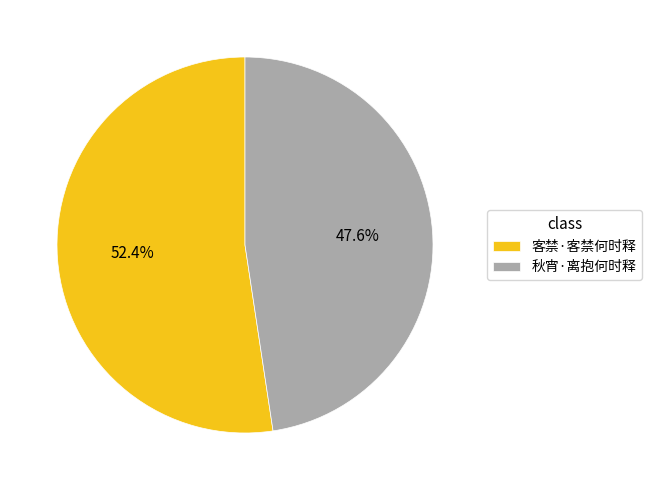

To the nearest percent, what portion does 客禁·客禁何时释 represent?

52%